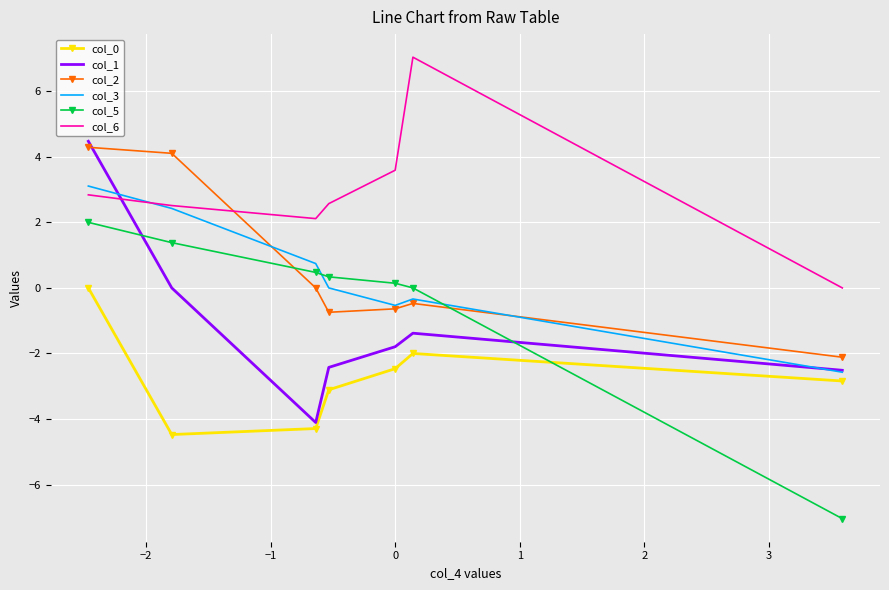

What is the difference between the maximum and minimum values in the col_0 series?

4.5